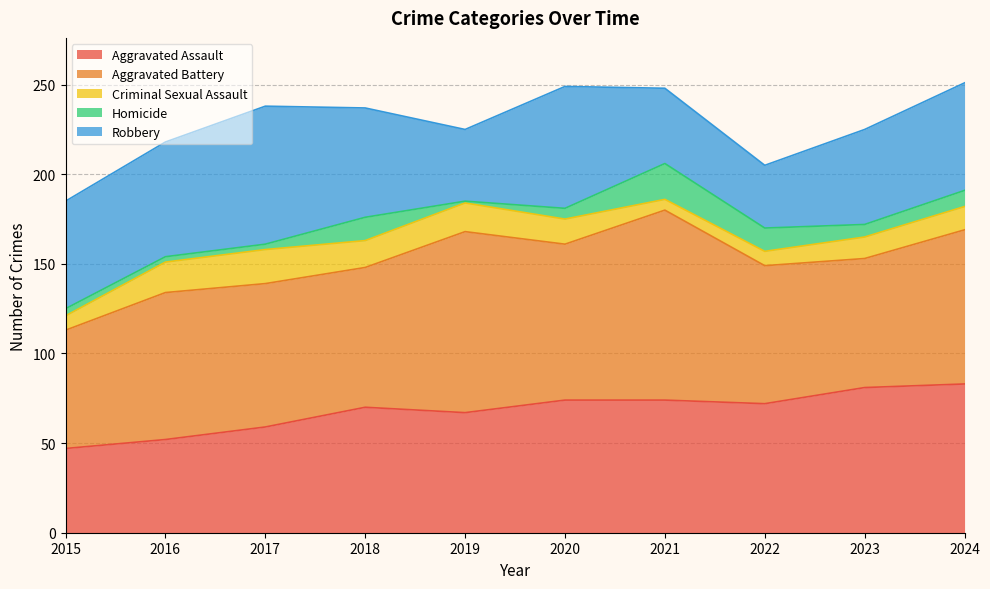

What is the spread (max minus min) of values at 2015?

62